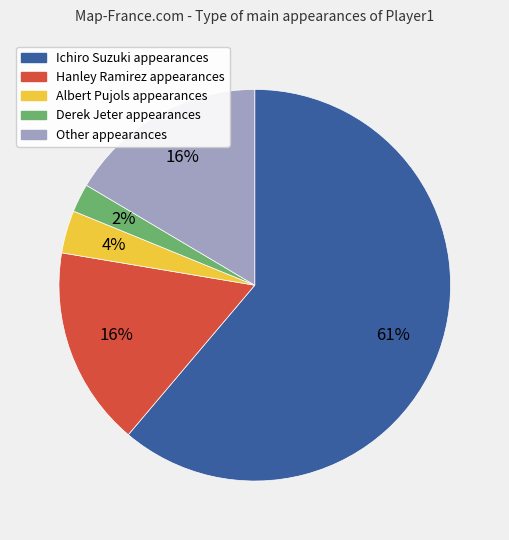

Which has a higher value, Other or Ichiro Suzuki?

Ichiro Suzuki